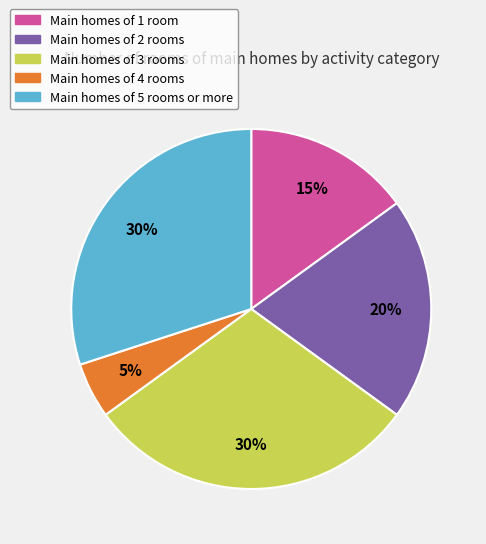

To the nearest percent, what is the difference between the largest and smallest slice percentages?

25%